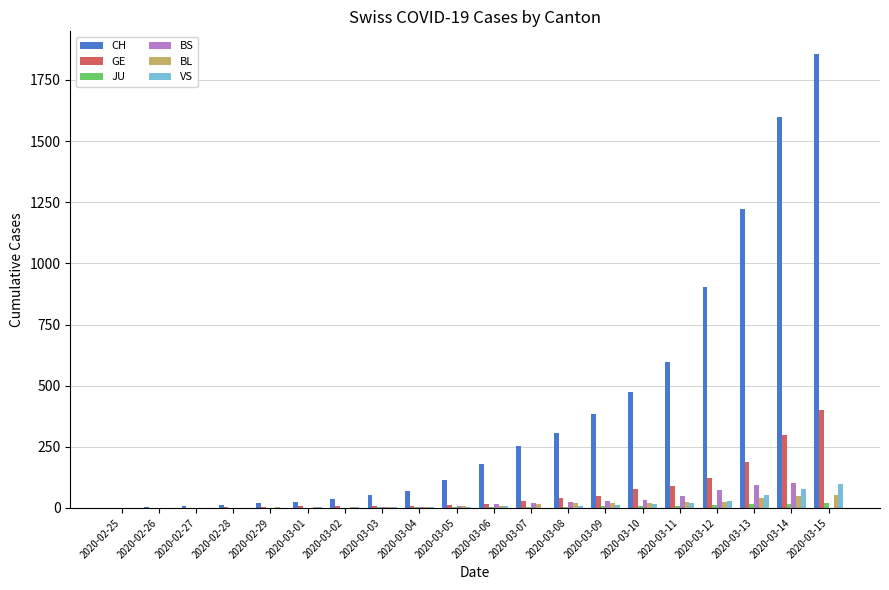

Are the bars grouped side by side (vs. stacked)?

Yes